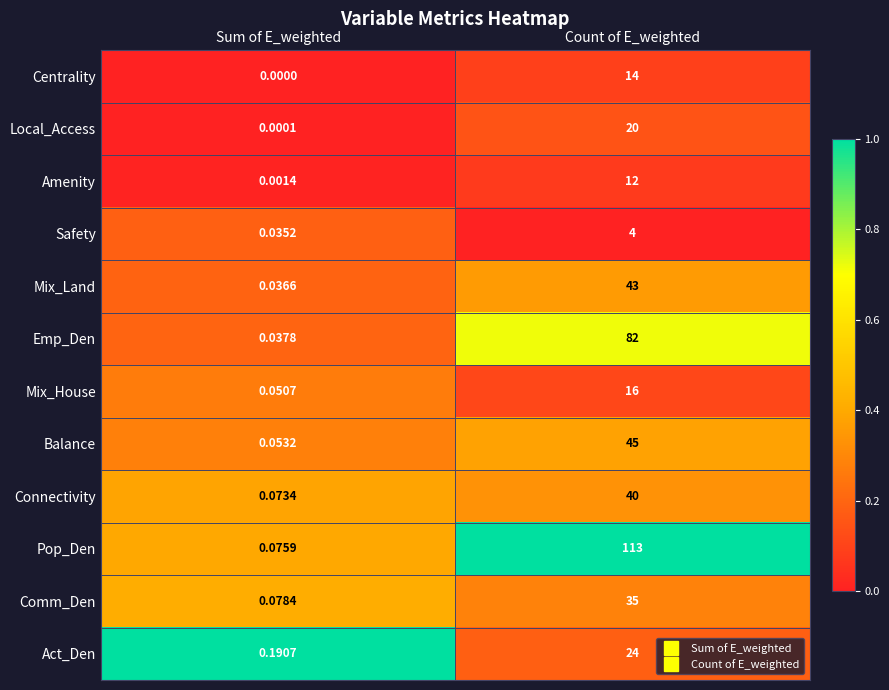

At which label does Safety reach its peak?

Count of E_weighted